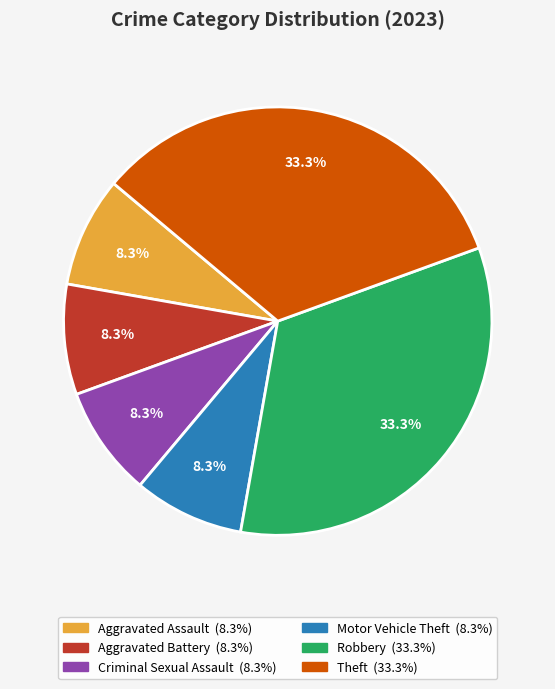

What portion of the pie excludes Aggravated Battery?

91.7%